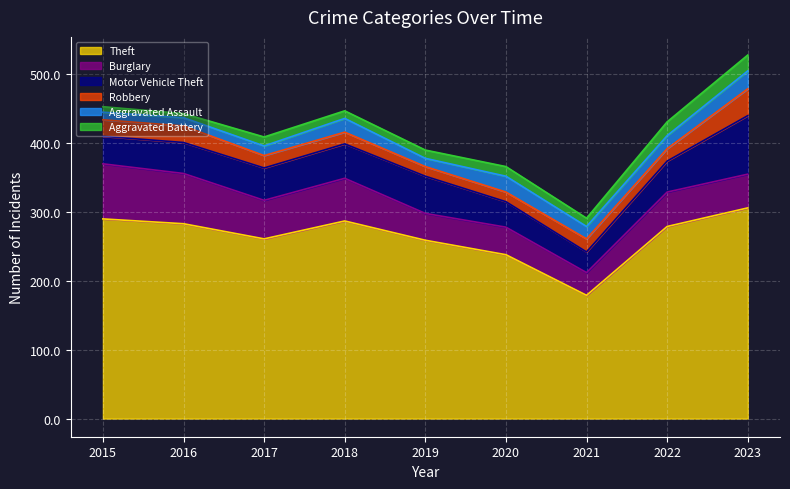

The Aggravated Battery series shows 6 at 2019. True or false?

False